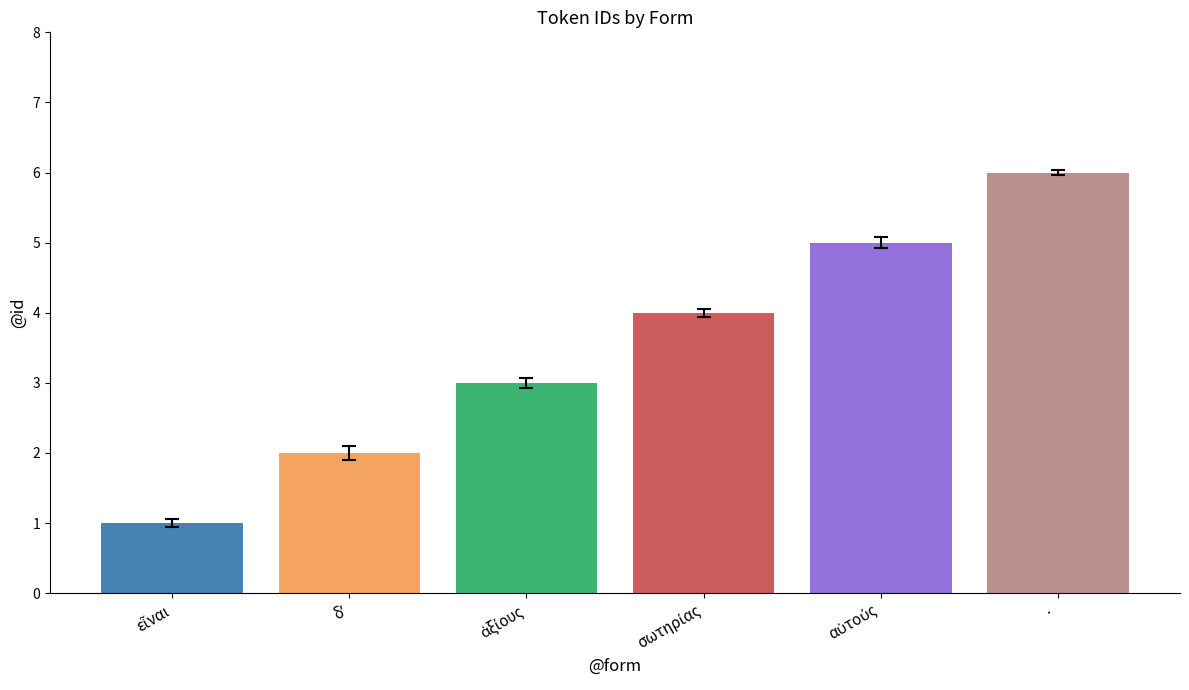

Which category has the highest value across all series?

·